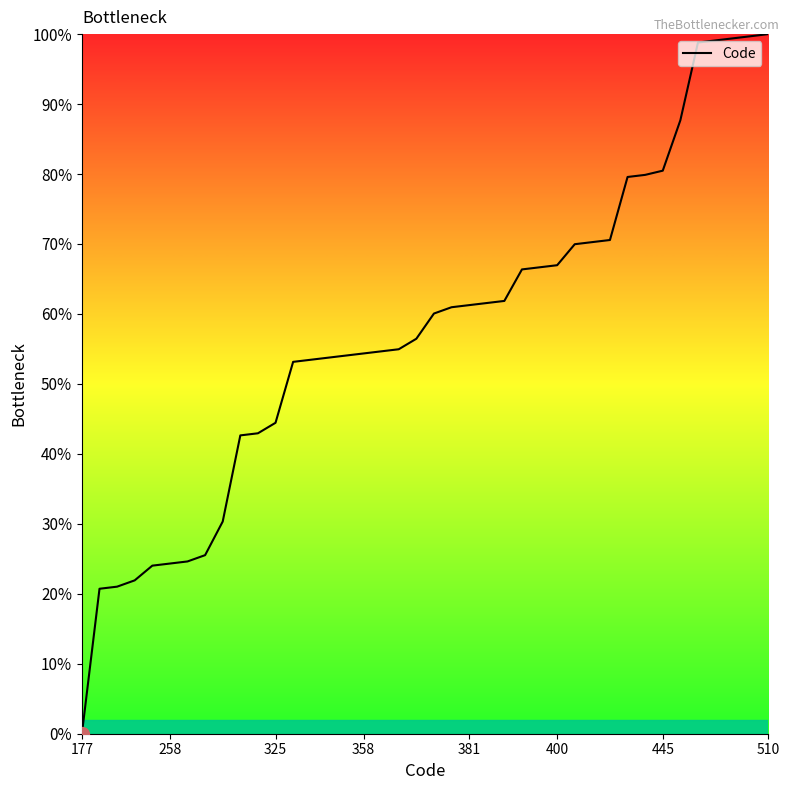

What is the difference between the maximum and minimum values?

100.0